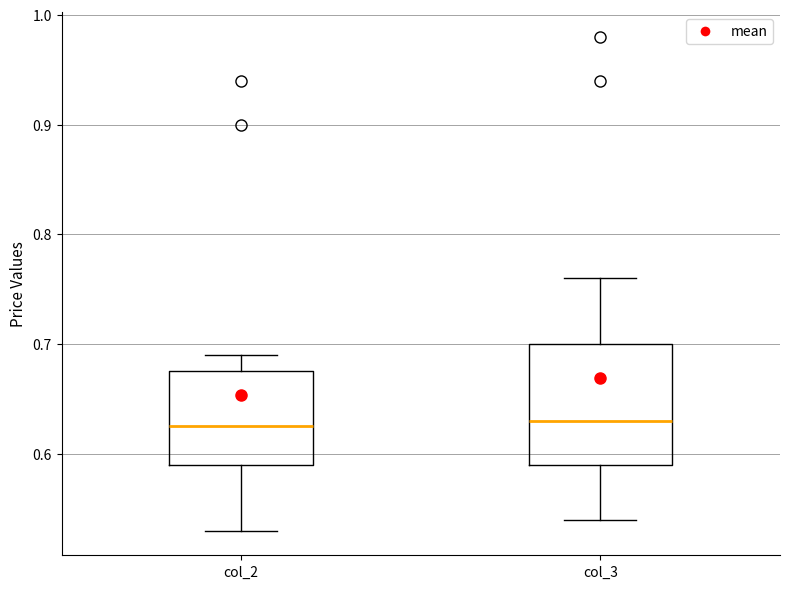

Reading left to right, read every box against the y-axis: the position of its median line, the range the box covers, and the ends of its whiskers. The values are not printed on the chart, so give them approximately, as read against the axis.

col_2: median 0.63, box 0.59 to 0.68, whiskers 0.53 to 0.69
col_3: median 0.63, box 0.59 to 0.70, whiskers 0.54 to 0.76